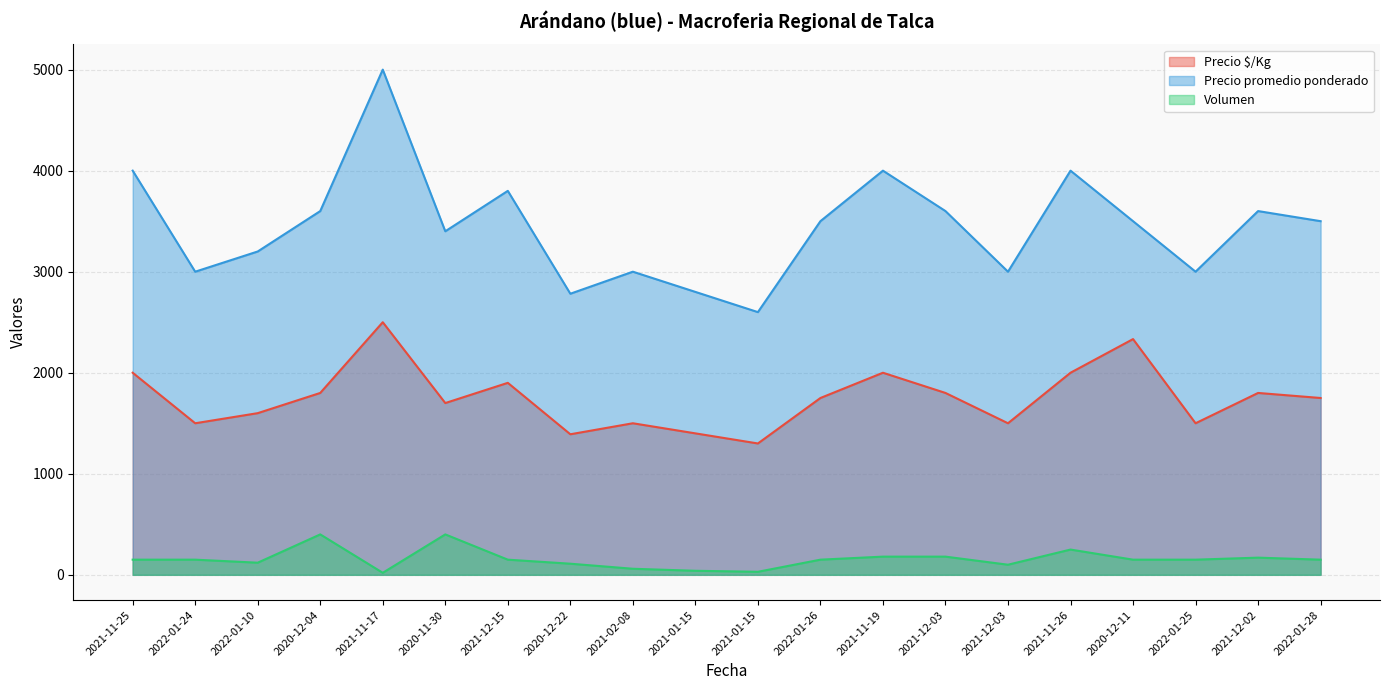

How many data points does each series have?

20